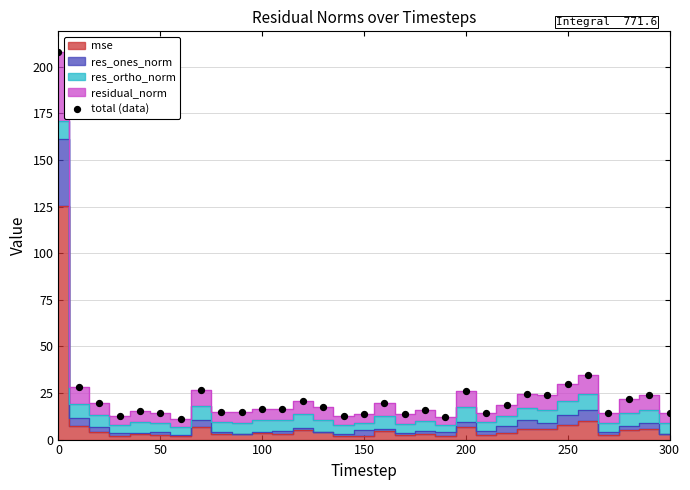

What Y value in the scatter plot is closest to 109?

34.7